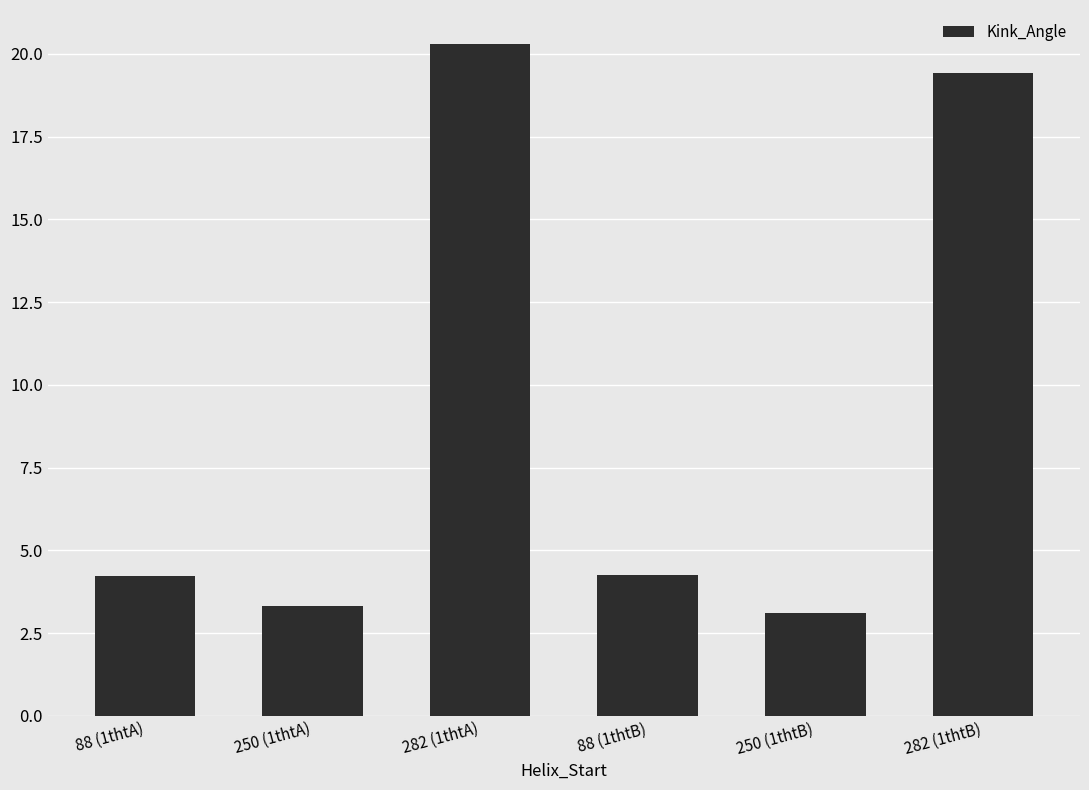

What is the label of the 6th bar from the left?

282 (1thtB)